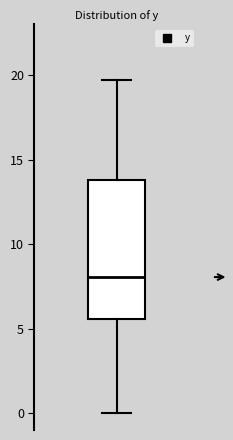

Transcribe this box plot: give where the median line is, the range the box spans, and where the two whiskers end, as read against the y-axis. The values are not printed on the chart, so give them approximately, as read against the axis.

median 8.0, box 5.5 to 14.0, whiskers 0.0 to 19.5